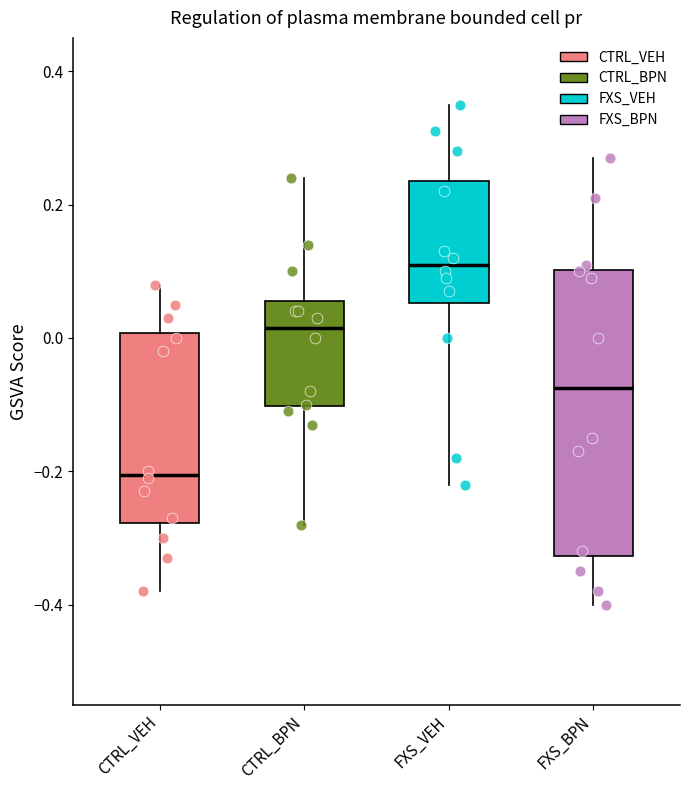

Reading left to right, read every box against the y-axis: the position of its median line, the range the box covers, and the ends of its whiskers. The values are not printed on the chart, so give them approximately, as read against the axis.

CTRL_VEH: median -0.20, box -0.28 to 0.00, whiskers -0.38 to 0.08
CTRL_BPN: median 0.02, box -0.10 to 0.06, whiskers -0.28 to 0.24
FXS_VEH: median 0.12, box 0.06 to 0.24, whiskers -0.22 to 0.36
FXS_BPN: median -0.08, box -0.32 to 0.10, whiskers -0.40 to 0.28